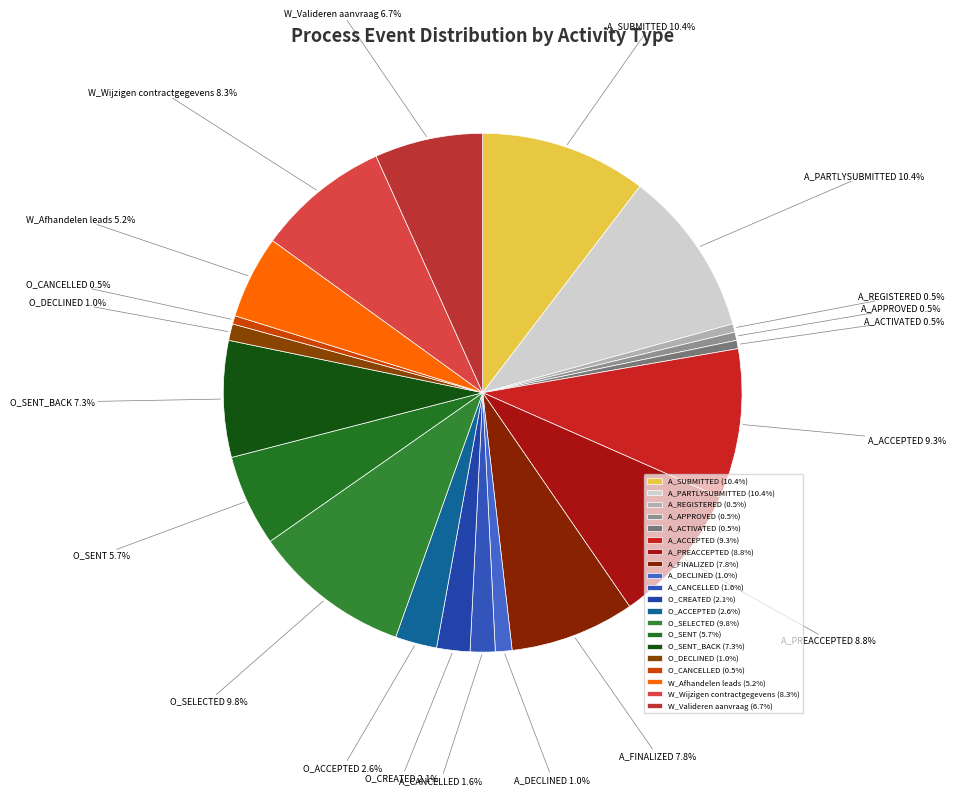

Approximately how many times larger is the value at A_DECLINED compared to O_CREATED?

0.5